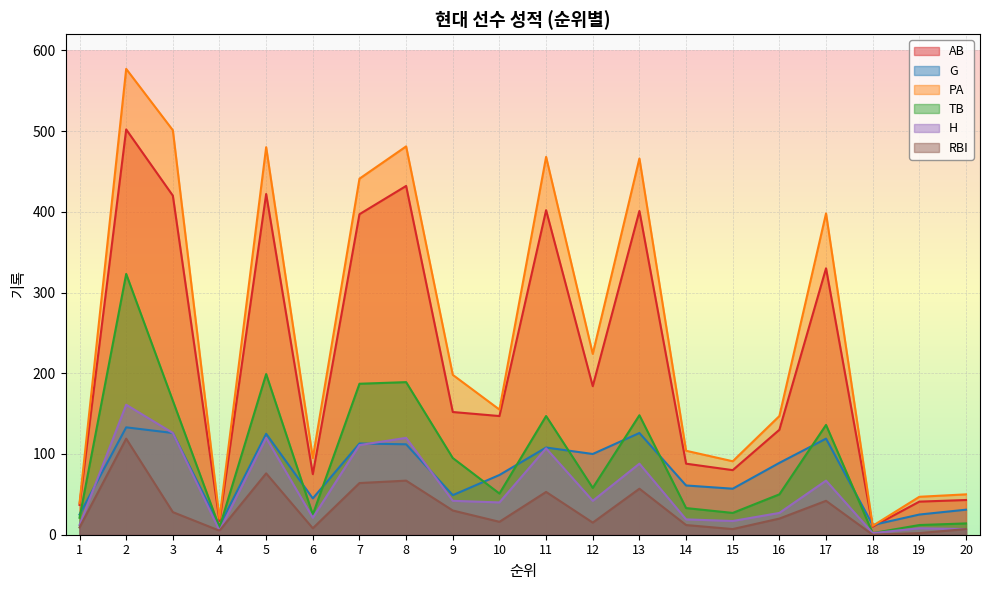

True or false: PA and G cross at least once.

True